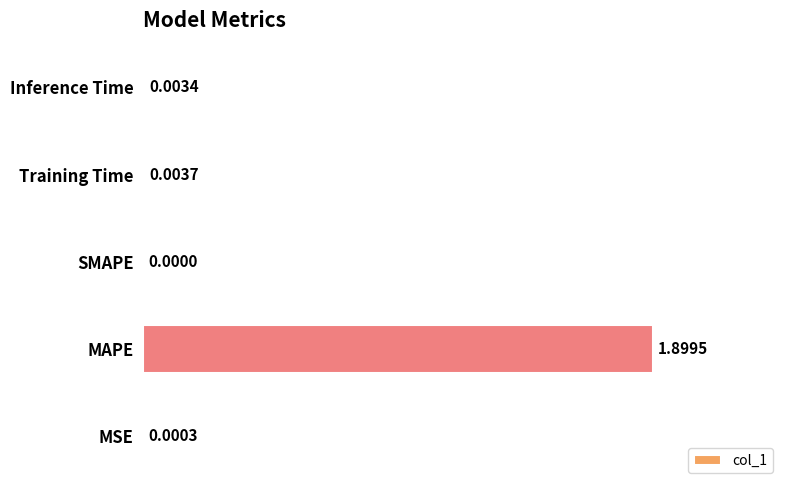

Are the bars horizontal?

Yes